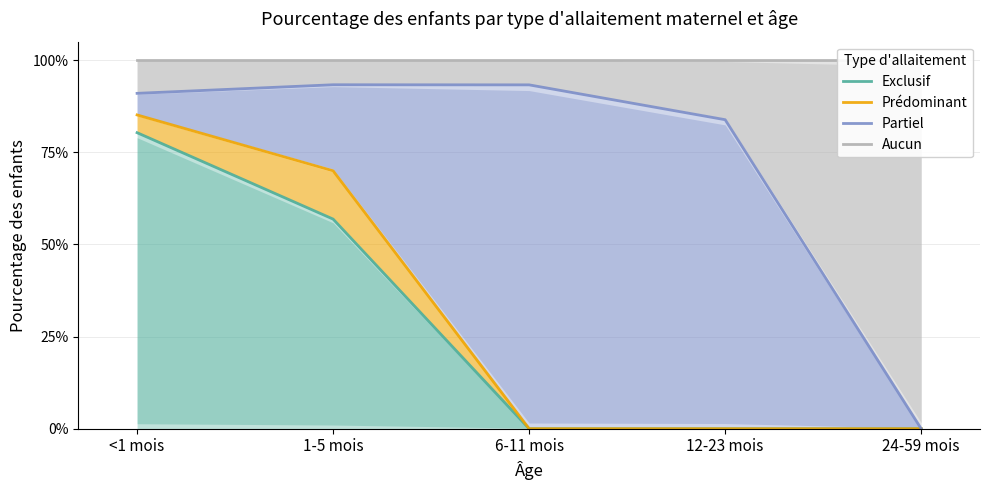

How many lines are shown in the chart?

4